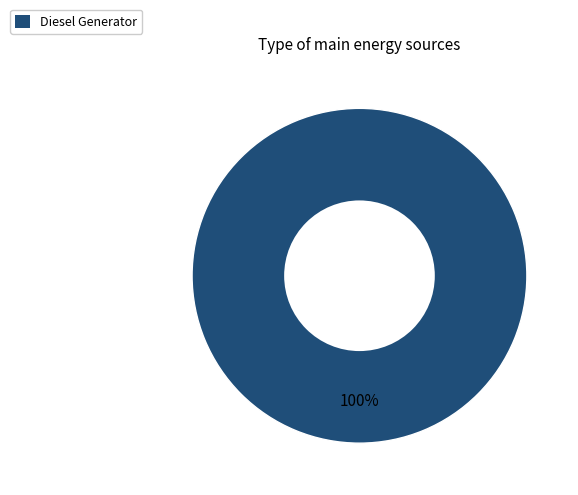

What is the majority slice?

Diesel Generator